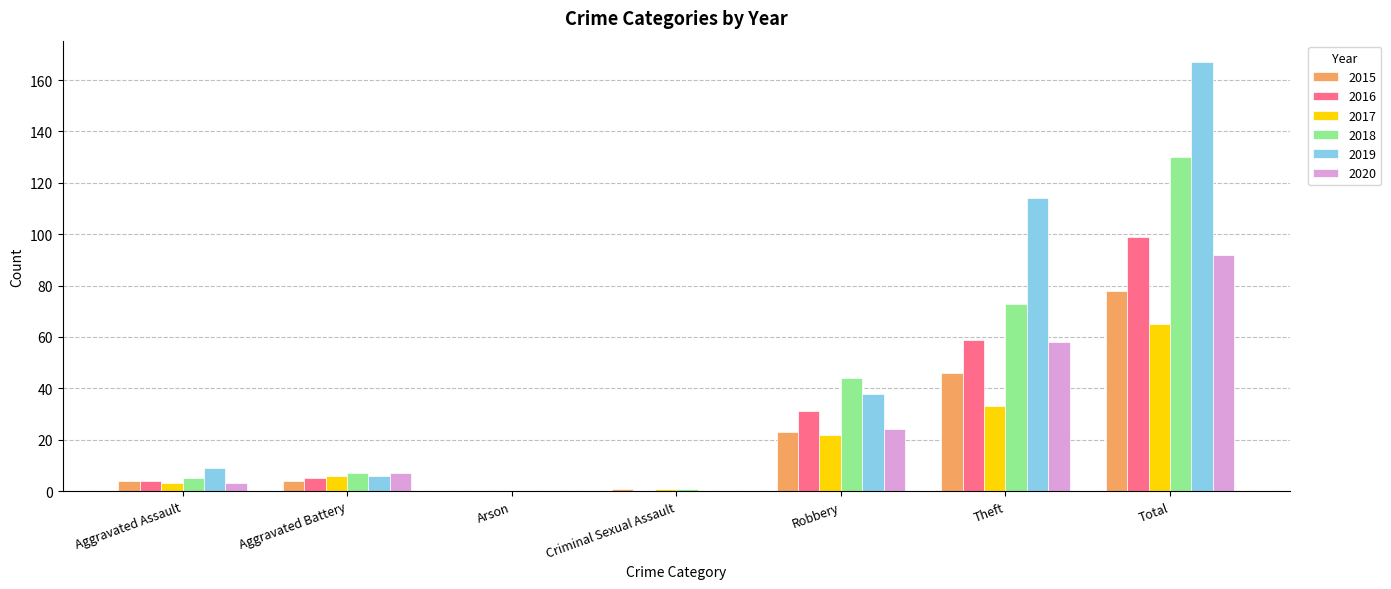

Between Arson and Theft, which series saw the biggest shift?

2019